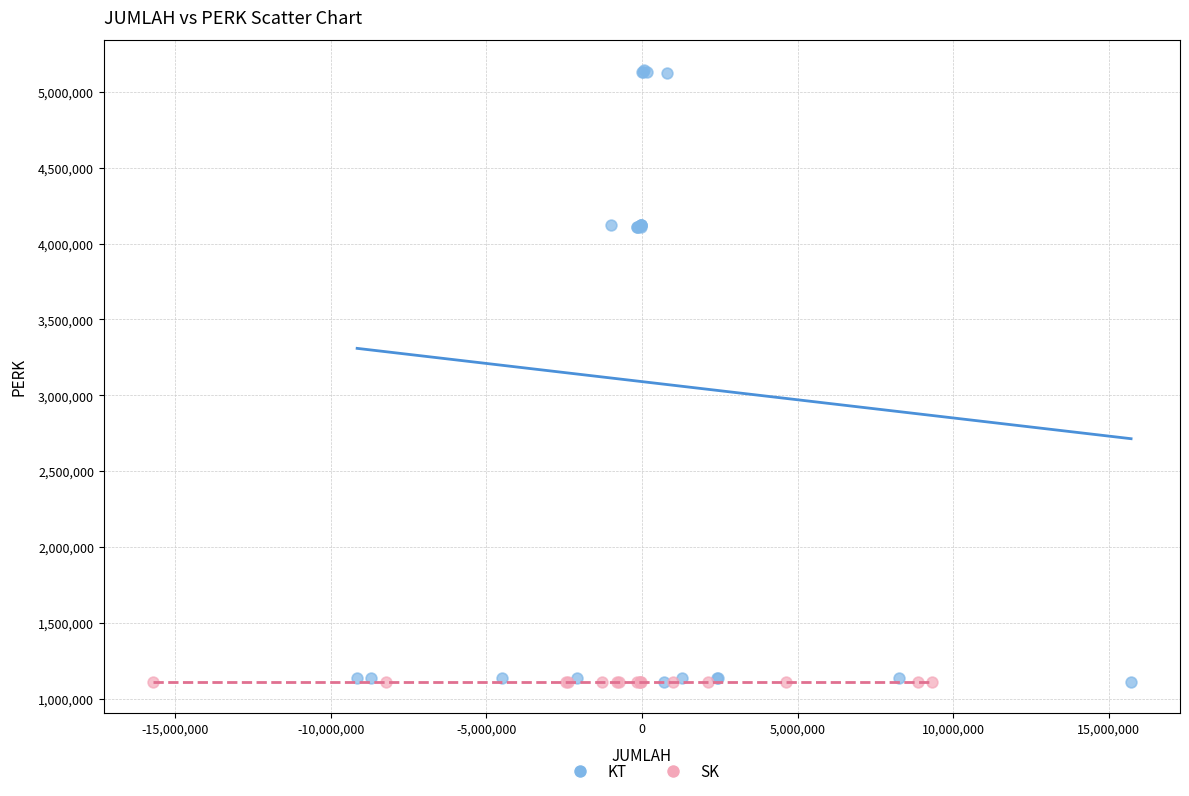

Which series reaches the maximum Y coordinate?

KT